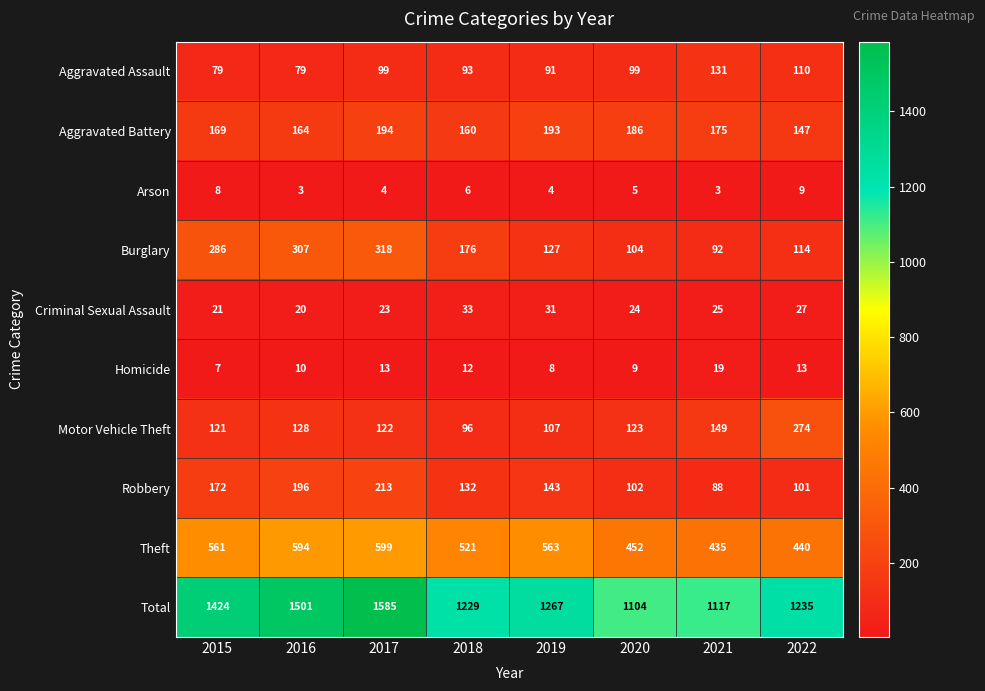

At how many categories does at least one series exceed 1142?

6